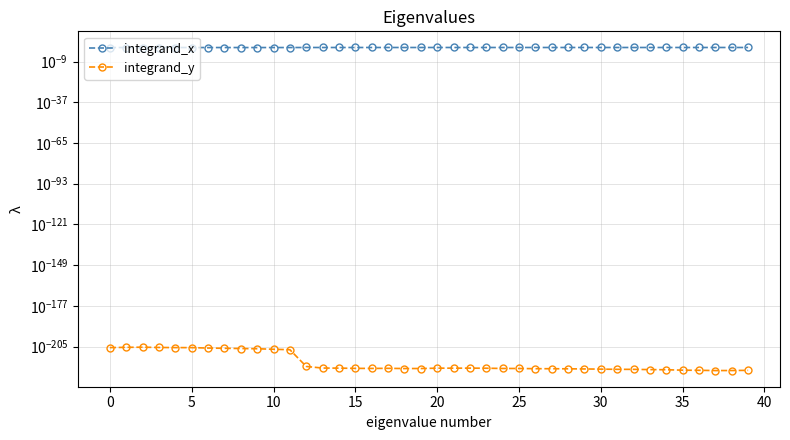

At which category does the chart reach its minimum across all series?

37